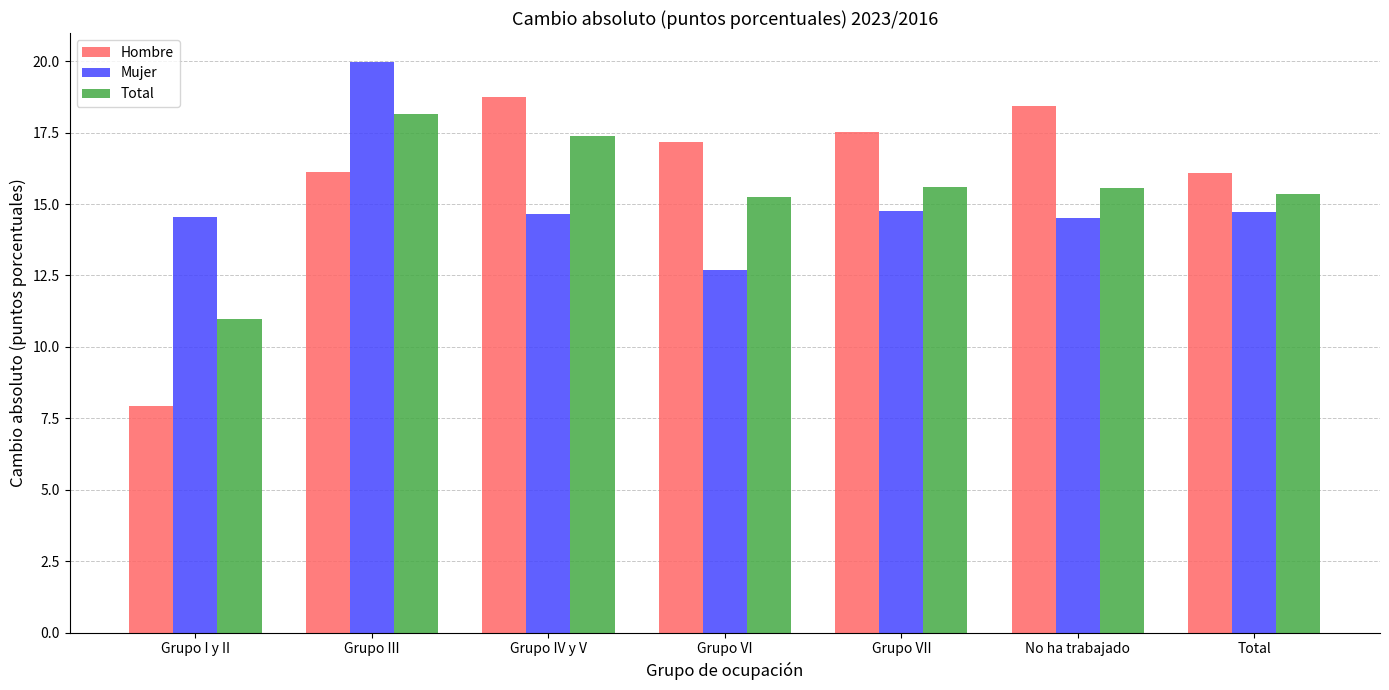

What is the difference between the maximum and minimum values in the Total series?

7.2